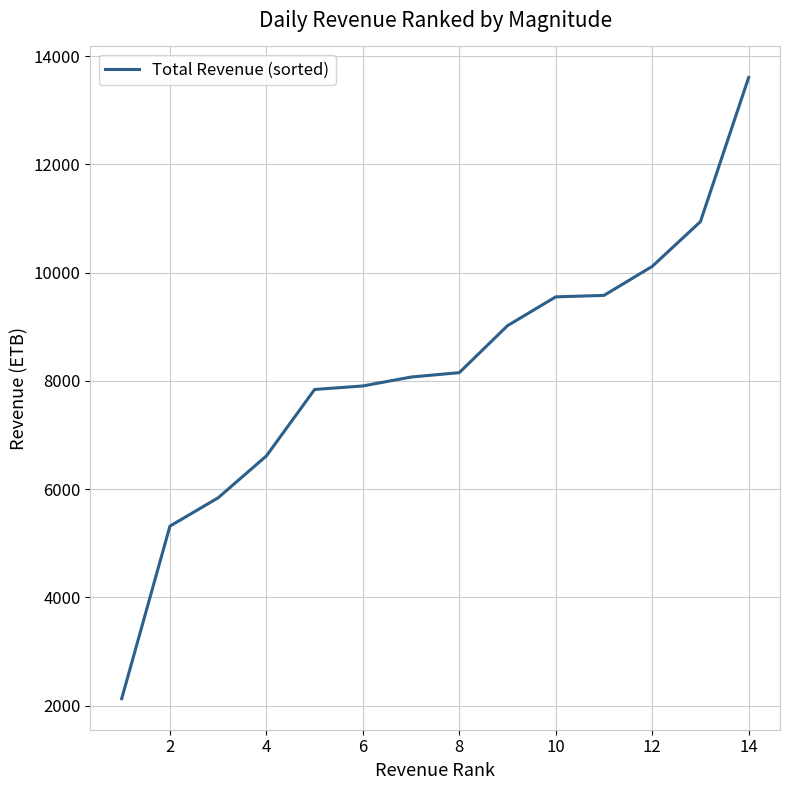

What is the average value?

8191.7